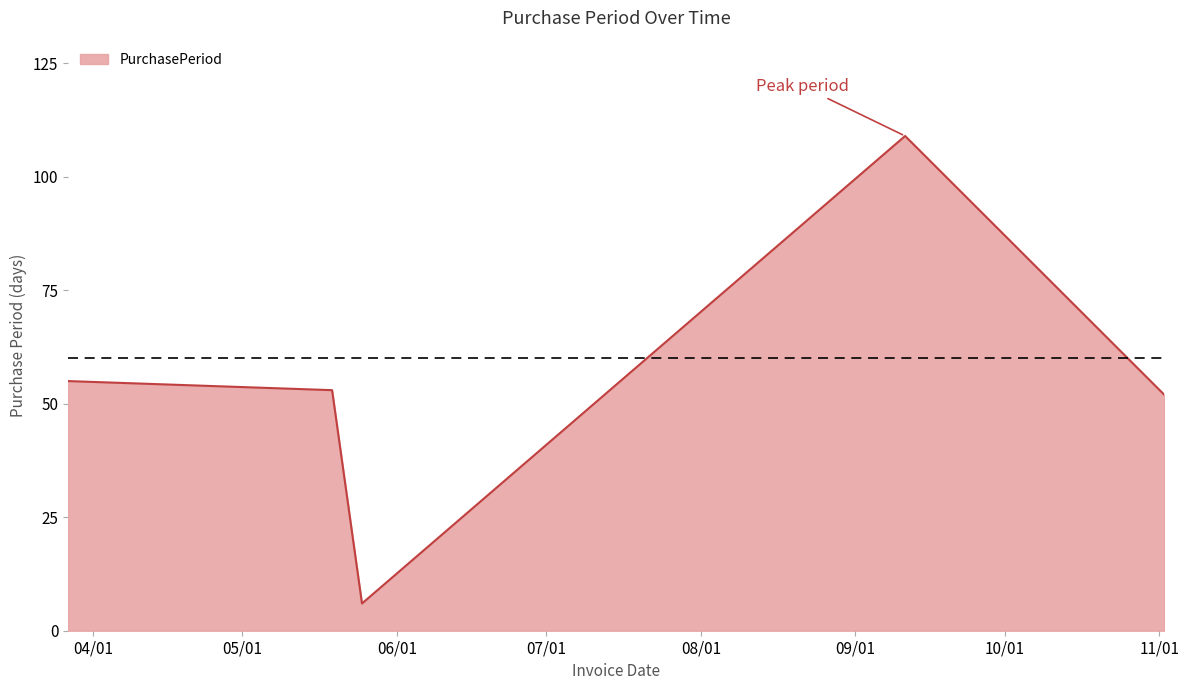

What is the difference between the maximum and minimum values?

103